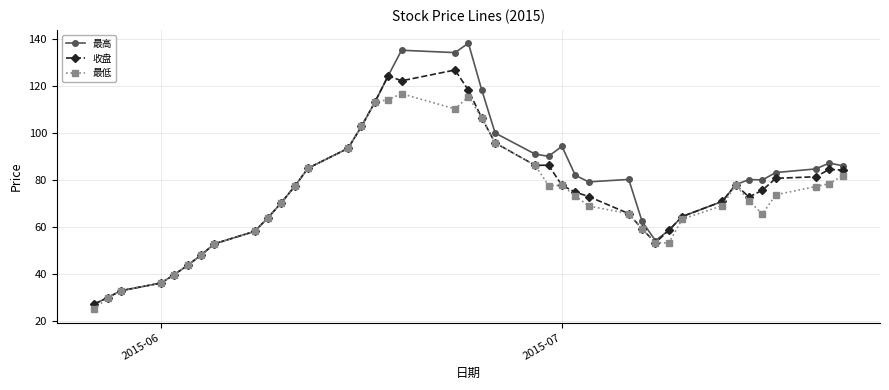

Which series has the widest spread of values?

最高